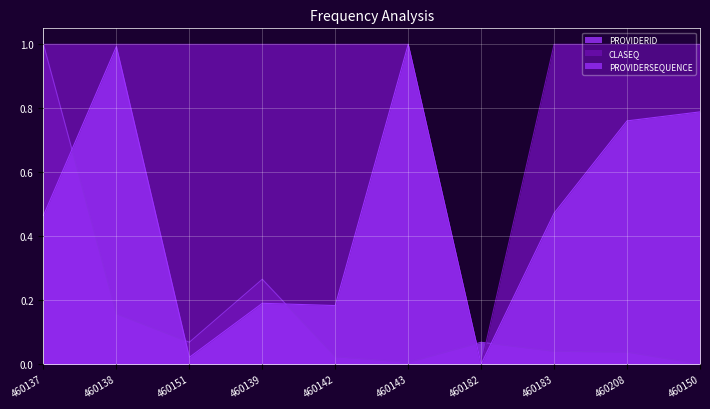

The value of CLASEQ at 460137 is 1.0. True or false?

True